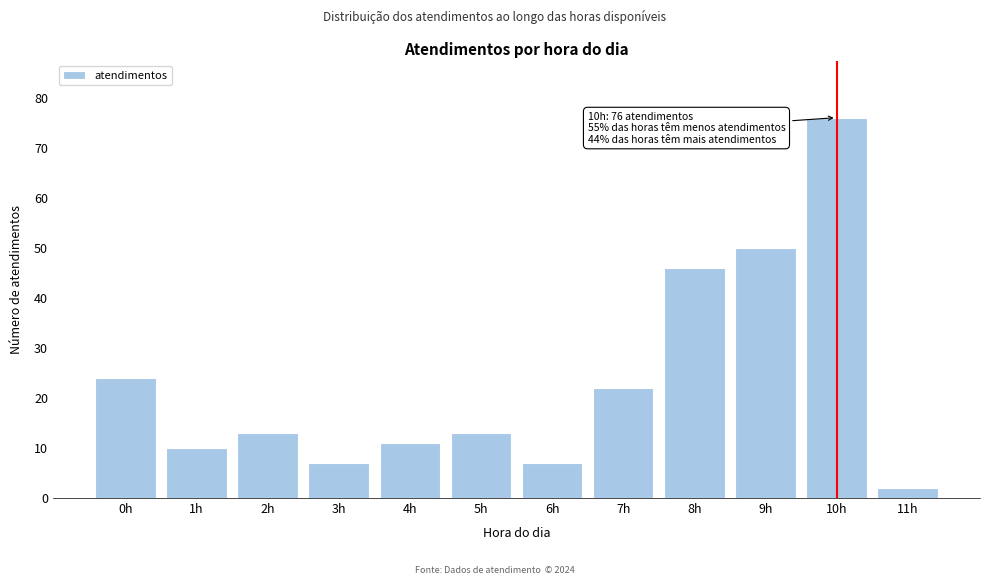

Reading left to right, list all the values displayed in this chart.

0h=24	1h=10	2h=13	3h=7	4h=11	5h=13	6h=7	7h=22	8h=46	9h=50	10h=76	11h=2